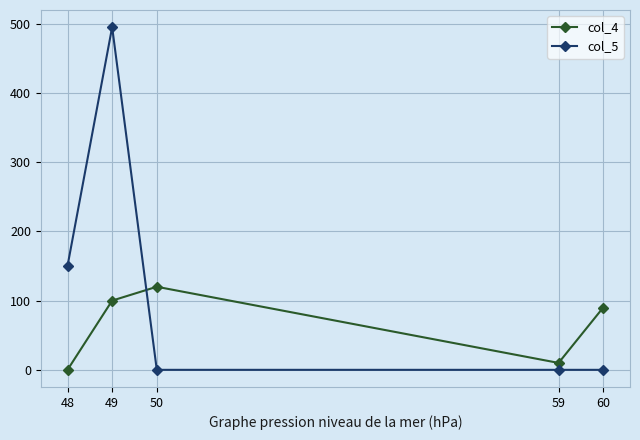

Between 48 and 50, which series saw the biggest shift?

col_5